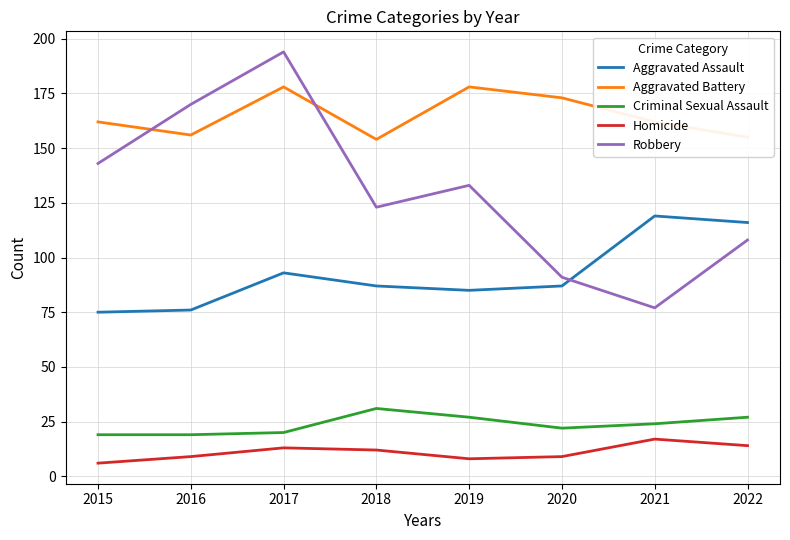

Rank the series at 2017 from highest to lowest value.

Robbery, Aggravated Battery, Aggravated Assault, Criminal Sexual Assault, Homicide